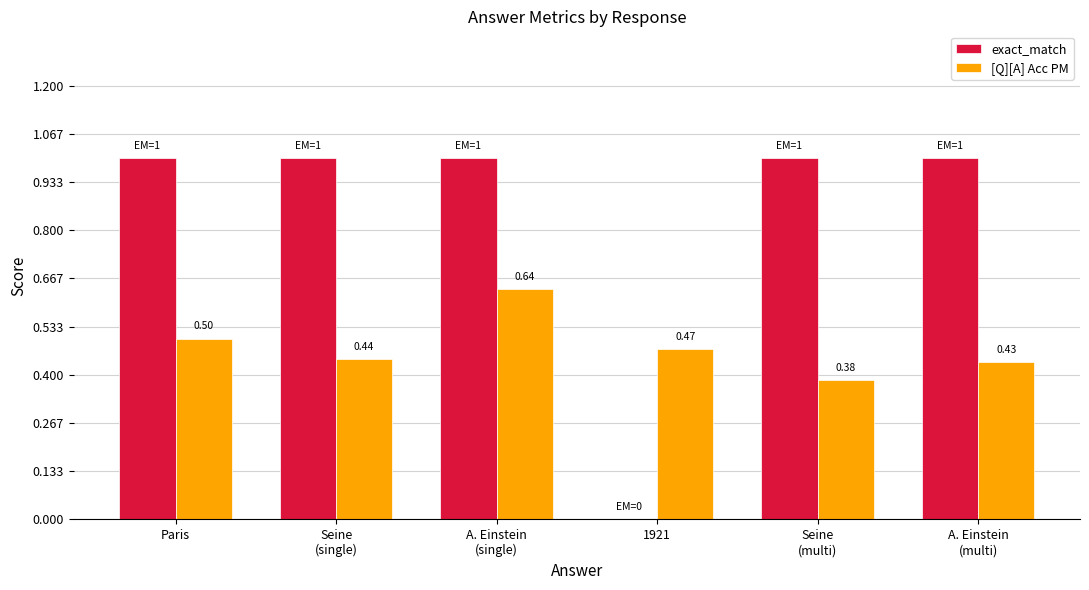

Which series has the largest total across all categories?

exact_match